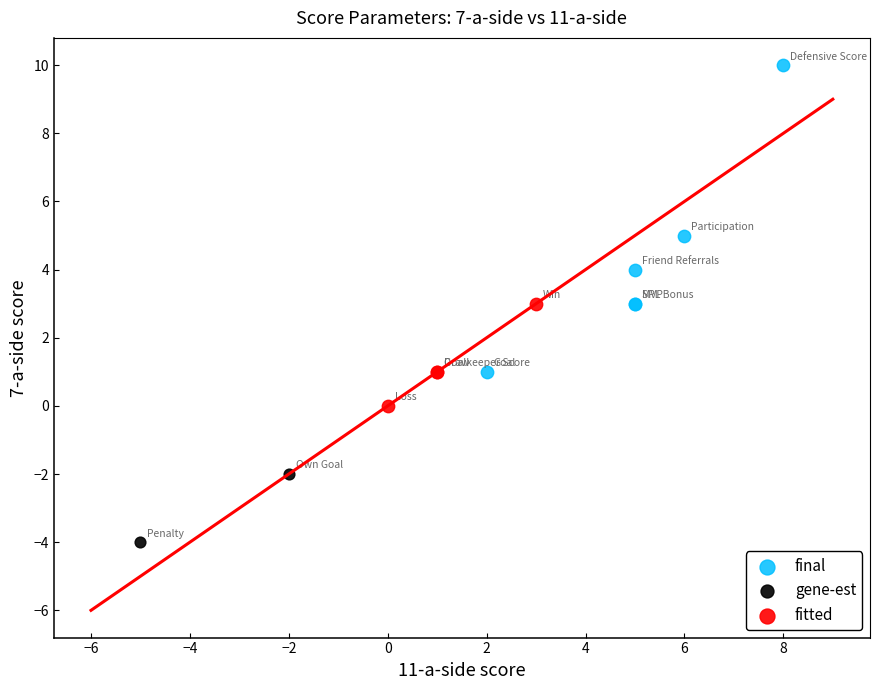

Which series reaches the minimum Y coordinate?

gene-est